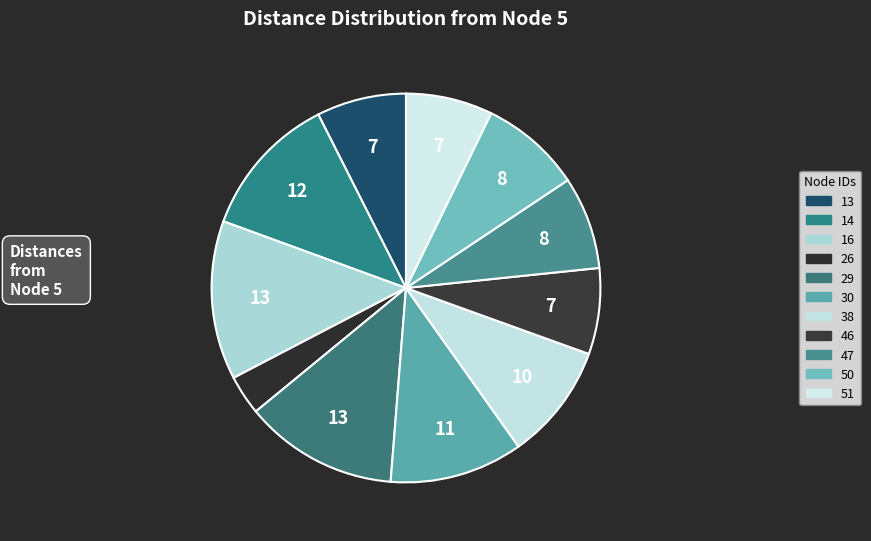

How many segments does this pie chart have?

11